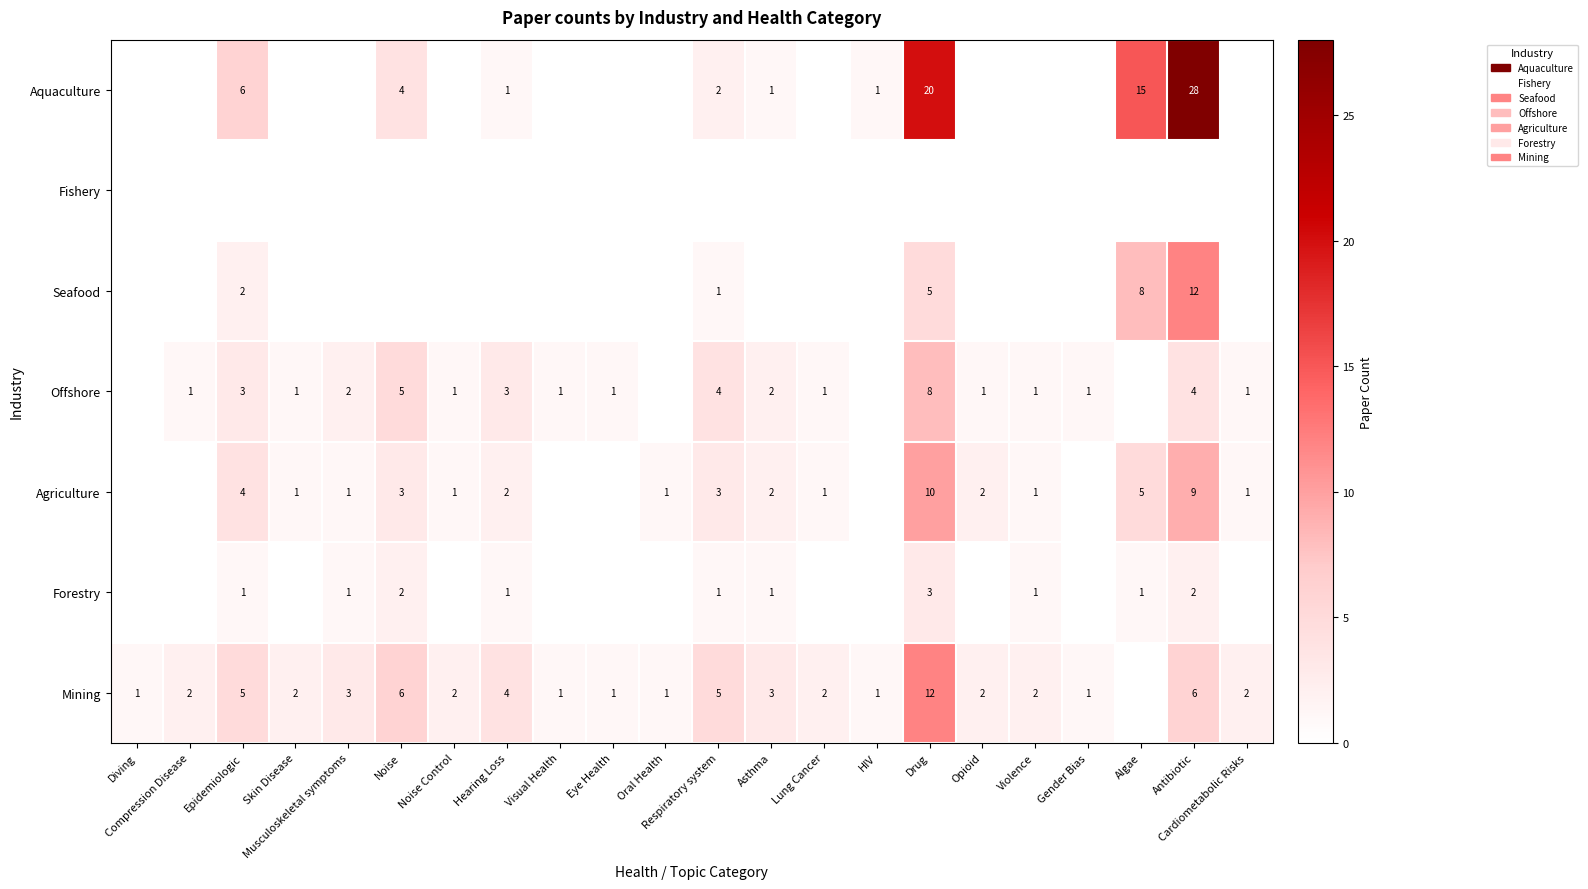

The Offshore series shows 2 at Respiratory system. True or false?

False